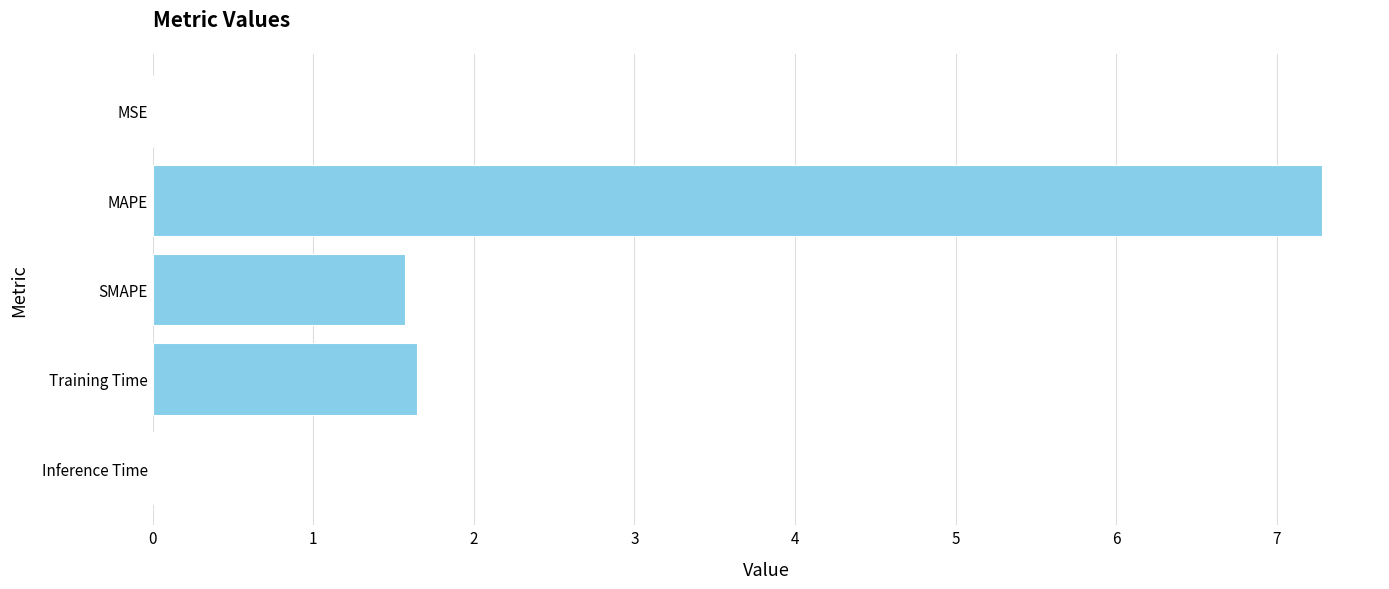

What is the sum of all values?

10.5